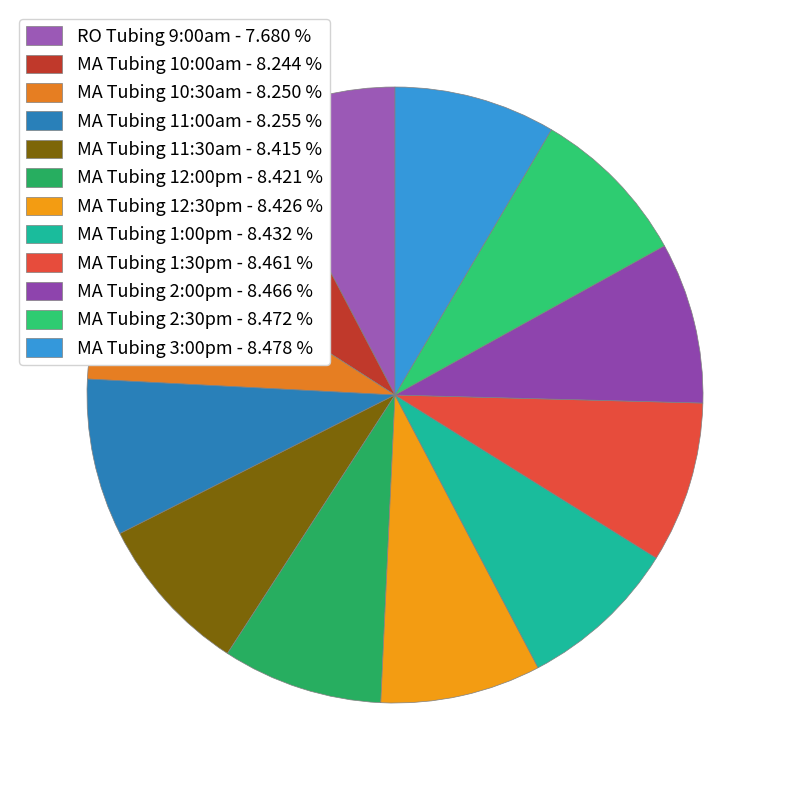

To the nearest percent, what percentage of the pie is MA Tubing 11:30am?

8%